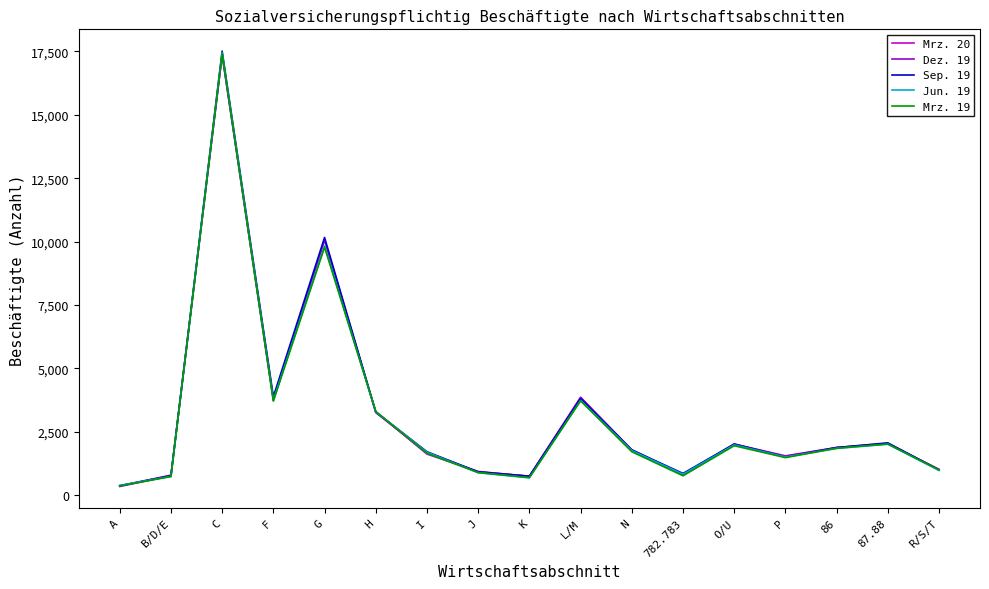

What are all the series names shown in the legend?

Mrz. 20, Dez. 19, Sep. 19, Jun. 19, Mrz. 19